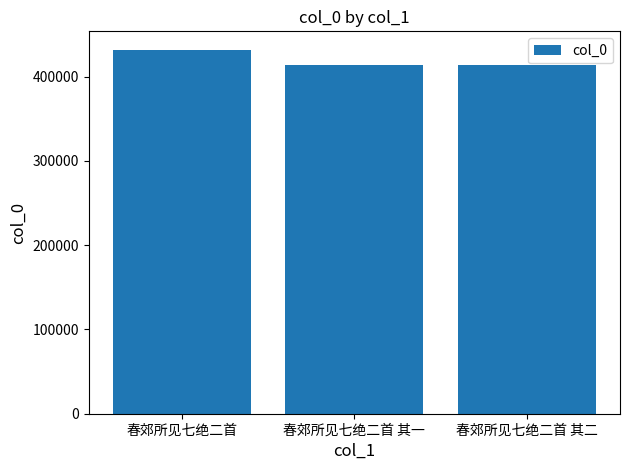

Does the chart contain stacked bars?

No